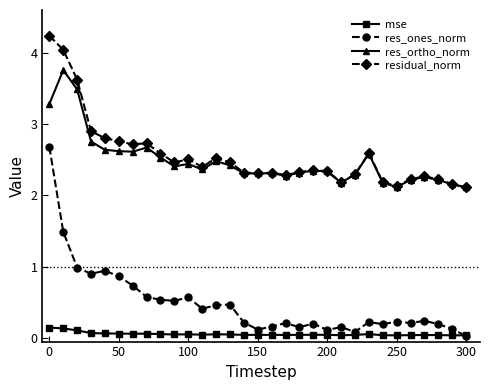

What is the value of the res_ones_norm point at the 7th from the left?

0.7